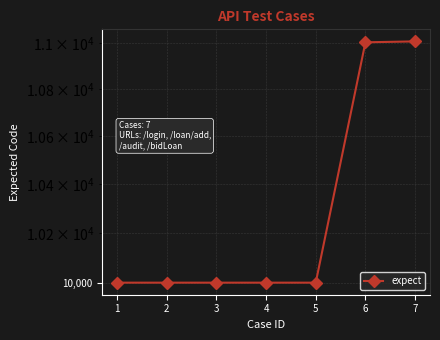

Reading left to right, list all the values displayed in this chart.

1=10001	2=10001	3=10001	4=10001	5=10001	6=11003	7=11007